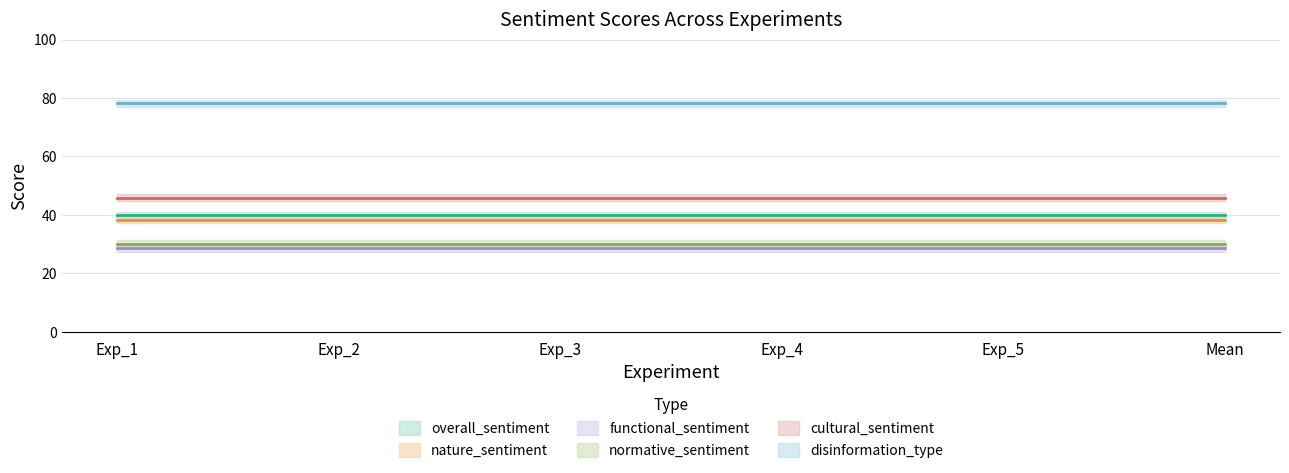

Between Exp_3 and Exp_5, which series saw the biggest shift?

overall_sentiment